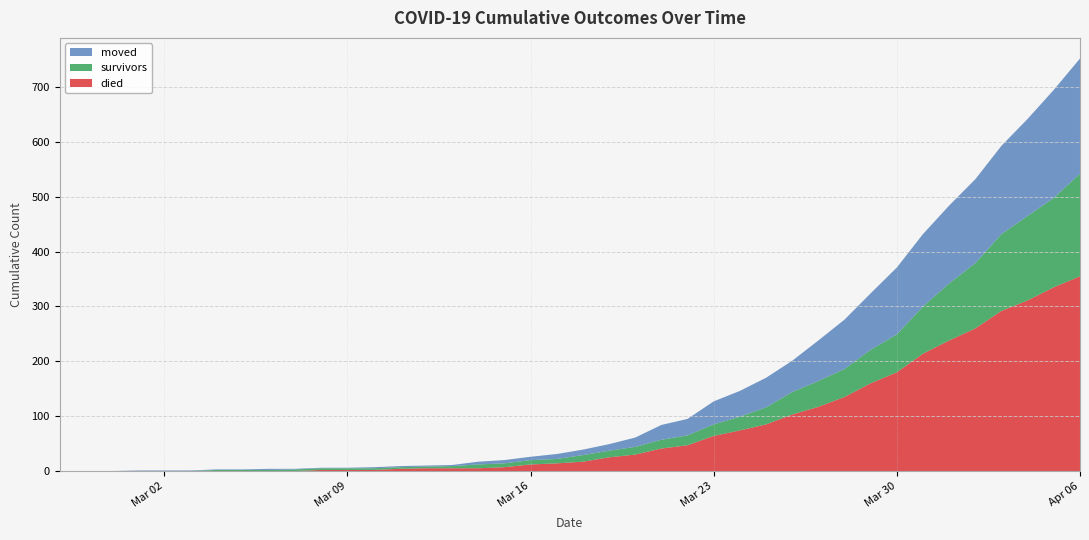

Reading right to left, list all the values displayed in this chart.

survivors: 2020-04-06=187	2020-04-05=163	2020-04-04=154	2020-04-03=140	2020-04-02=119	2020-04-01=104	2020-03-31=86	2020-03-30=69	2020-03-29=61	2020-03-28=51	2020-03-27=47	2020-03-26=41	2020-03-25=31	2020-03-24=25	2020-03-23=21	2020-03-22=18	2020-03-21=16	2020-03-20=14	2020-03-19=12	2020-03-18=12	2020-03-17=8	2020-03-16=8	2020-03-15=7	2020-03-14=7	2020-03-13=4	2020-03-12=3	2020-03-11=3	2020-03-10=3	2020-03-09=3	2020-03-08=3	2020-03-07=3	2020-03-06=2	2020-03-05=2	2020-03-04=2	2020-03-03=0	2020-03-02=0	2020-03-01=0	2020-02-29=0	2020-02-28=0	2020-02-27=0
died: 2020-04-06=355	2020-04-05=335	2020-04-04=311	2020-04-03=292	2020-04-02=260	2020-04-01=238	2020-03-31=214	2020-03-30=180	2020-03-29=160	2020-03-28=135	2020-03-27=117	2020-03-26=103	2020-03-25=85	2020-03-24=74	2020-03-23=64	2020-03-22=47	2020-03-21=41	2020-03-20=30	2020-03-19=25	2020-03-18=17	2020-03-17=14	2020-03-16=12	2020-03-15=7	2020-03-14=5	2020-03-13=5	2020-03-12=5	2020-03-11=4	2020-03-10=2	2020-03-09=2	2020-03-08=2	2020-03-07=0	2020-03-06=0	2020-03-05=0	2020-03-04=0	2020-03-03=0	2020-03-02=0	2020-03-01=0	2020-02-29=0	2020-02-28=0	2020-02-27=0
moved: 2020-04-06=210	2020-04-05=197	2020-04-04=177	2020-04-03=161	2020-04-02=153	2020-04-01=142	2020-03-31=132	2020-03-30=122	2020-03-29=103	2020-03-28=90	2020-03-27=74	2020-03-26=57	2020-03-25=54	2020-03-24=47	2020-03-23=42	2020-03-22=30	2020-03-21=27	2020-03-20=17	2020-03-19=12	2020-03-18=10	2020-03-17=9	2020-03-16=6	2020-03-15=6	2020-03-14=5	2020-03-13=2	2020-03-12=2	2020-03-11=2	2020-03-10=2	2020-03-09=1	2020-03-08=1	2020-03-07=1	2020-03-06=2	2020-03-05=1	2020-03-04=1	2020-03-03=1	2020-03-02=1	2020-03-01=1	2020-02-29=0	2020-02-28=0	2020-02-27=0